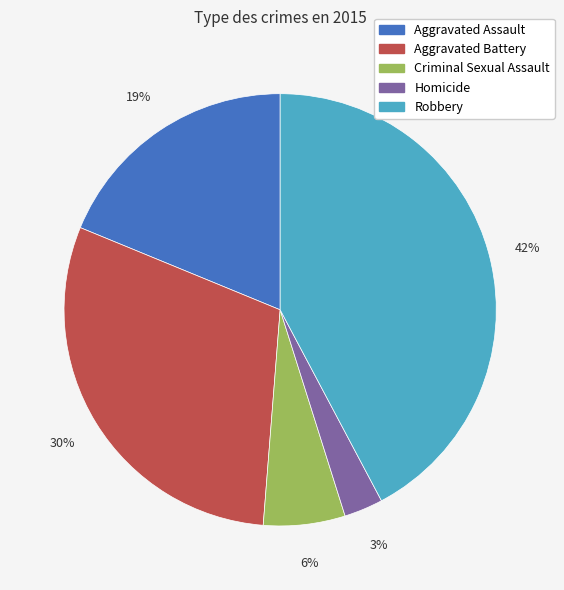

To the nearest percent, what portion does Criminal Sexual Assault represent?

6%